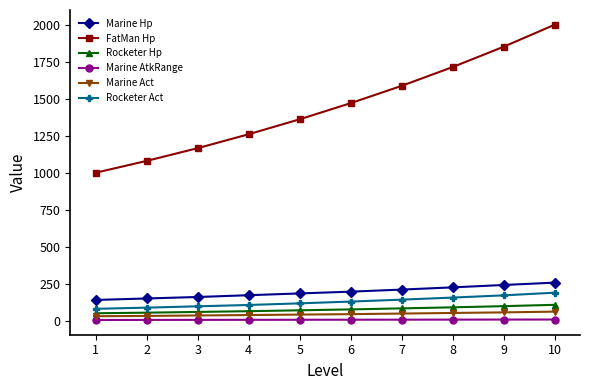

What is the minimum value shown in the chart?

4.7